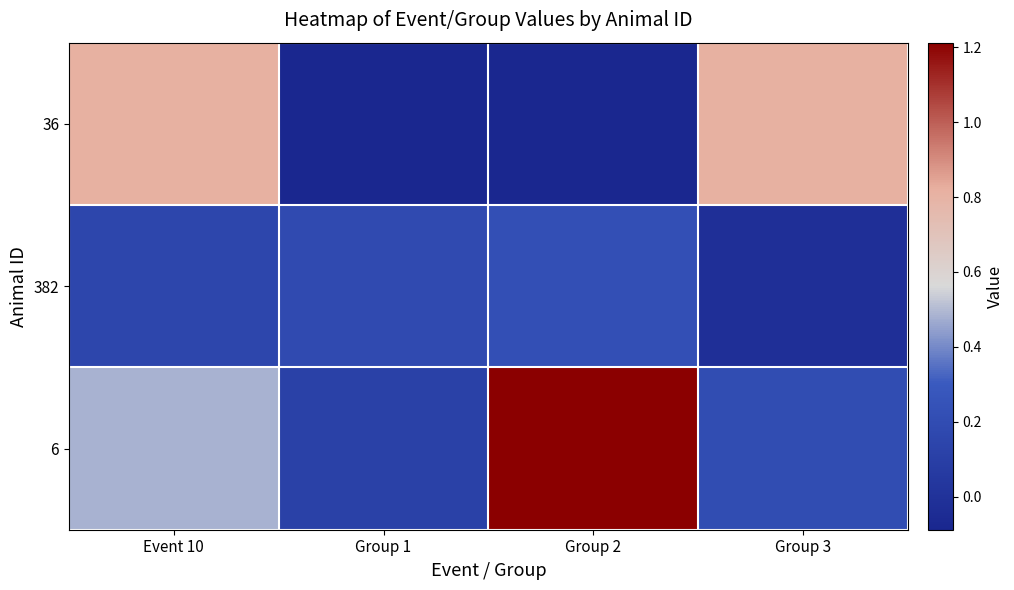

Reading left to right, transcribe all the data shown in this chart.

36: Event 10=0.8	Group 1=-0.1	Group 2=-0.1	Group 3=0.8
382: Event 10=0.2	Group 1=0.2	Group 2=0.2	Group 3=-0.0
6: Event 10=0.5	Group 1=0.1	Group 2=1.2	Group 3=0.2